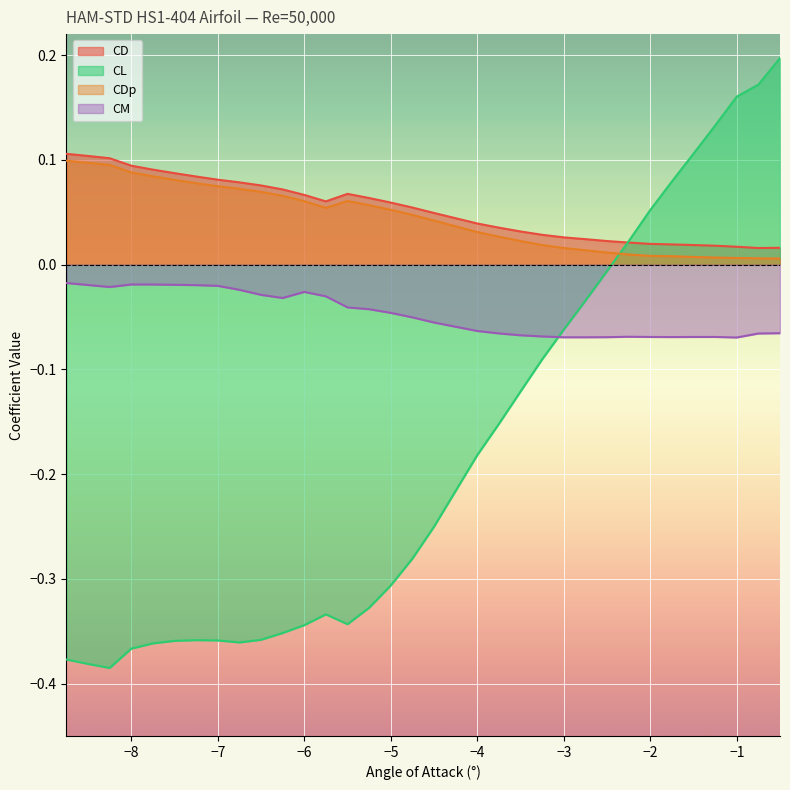

Which series has the largest range (max minus min)?

CL